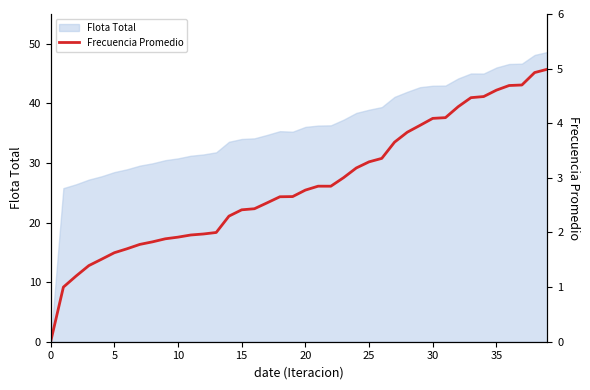

What is the maximum value shown in the chart?

5.0